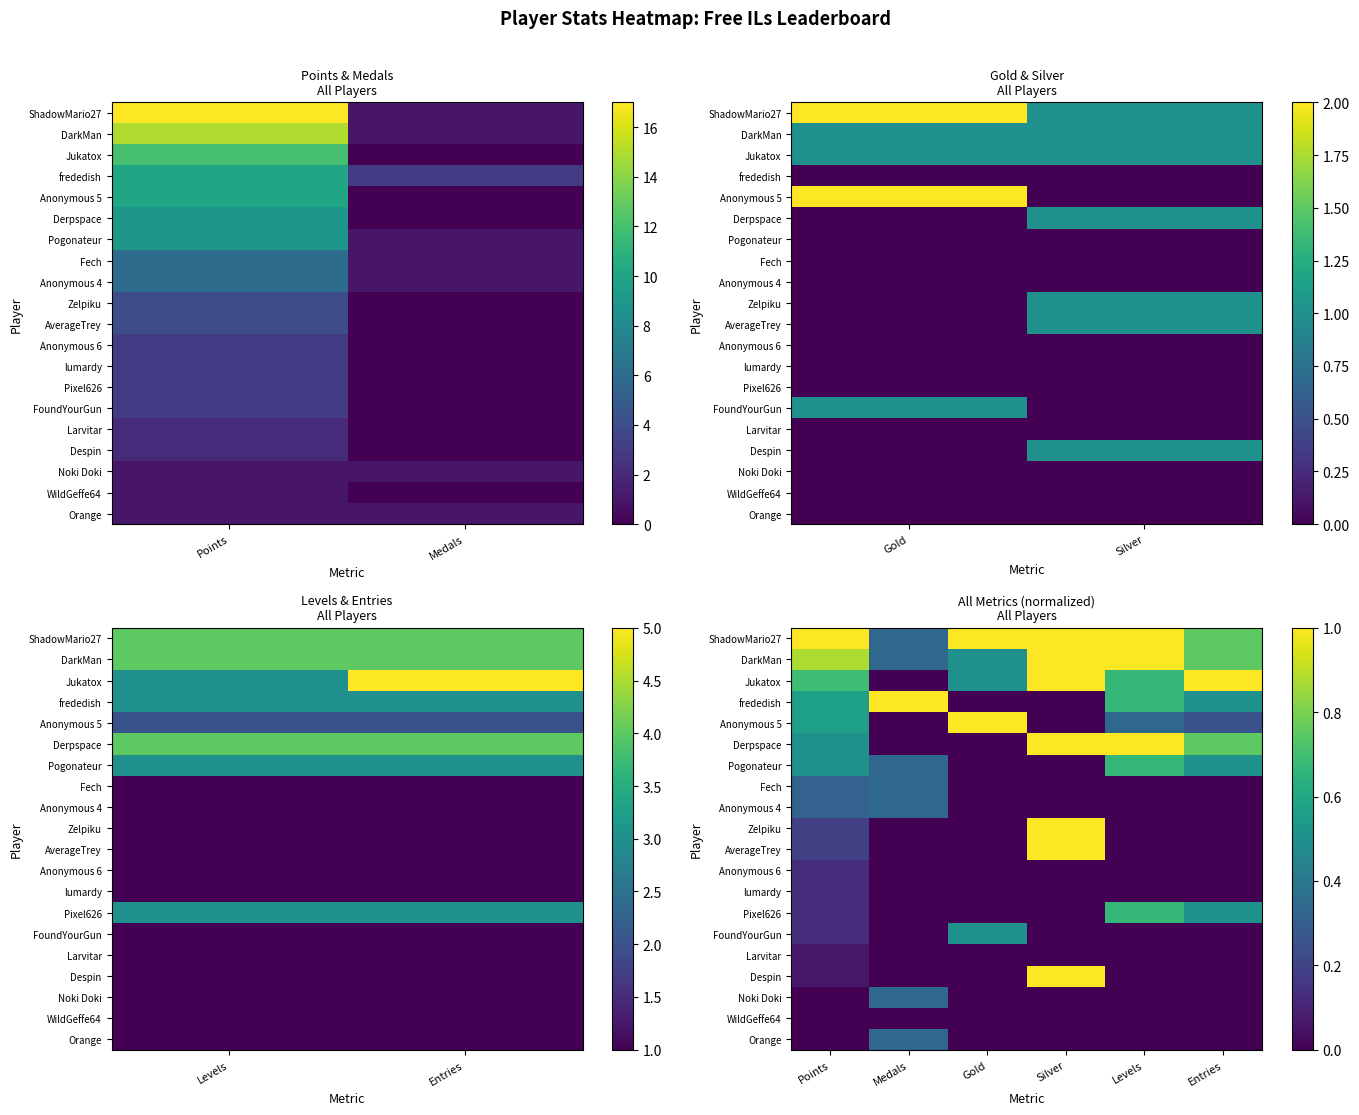

At which category does the chart reach its minimum across all series?

Medals